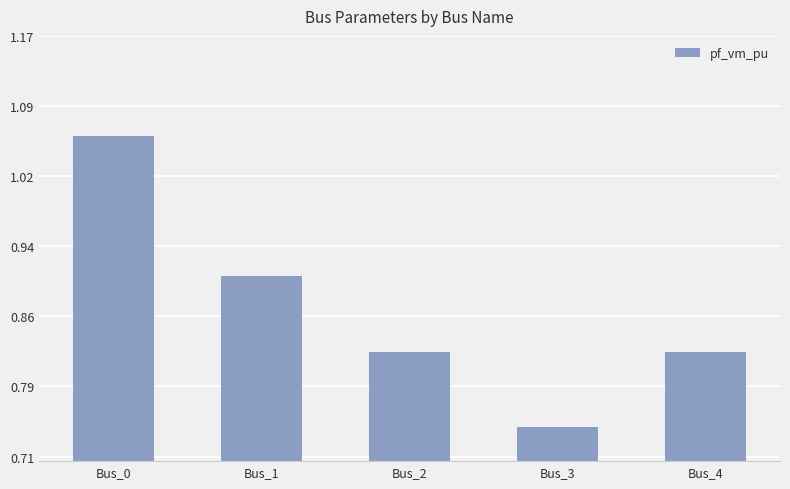

Count the values in the range 0 to 1.

4